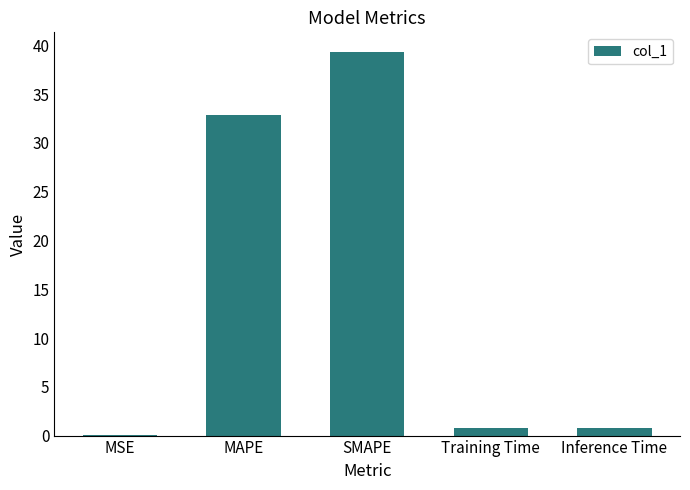

Where is the data nearest to the value 19?

MAPE